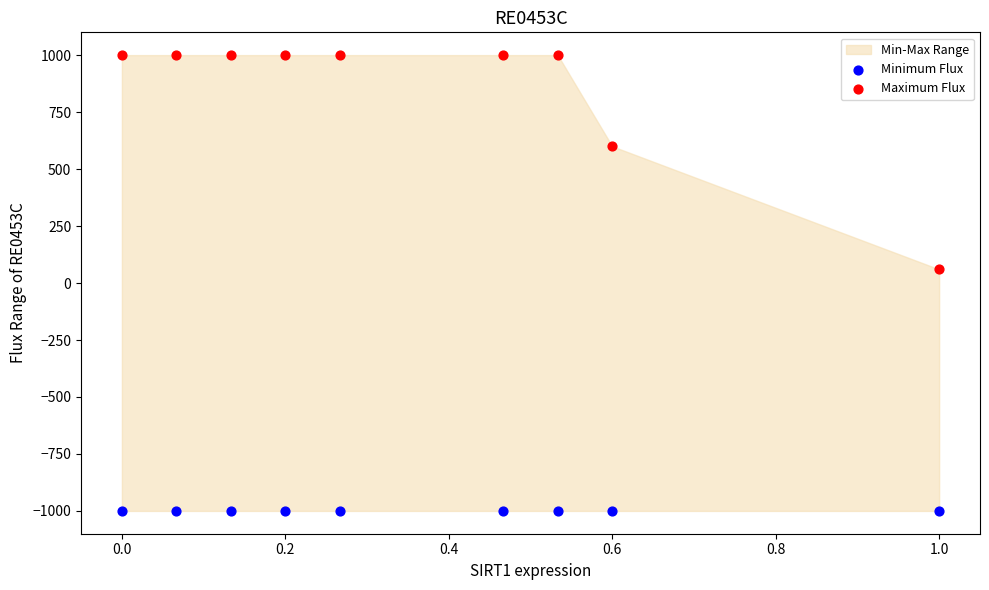

Which series reaches the minimum Y coordinate?

Minimum Flux